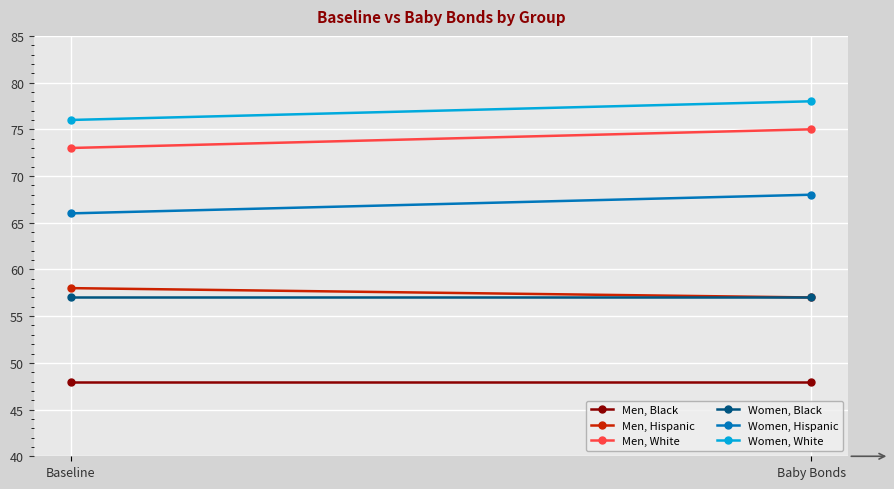

The Women, White series shows 78 at Baby Bonds. True or false?

True